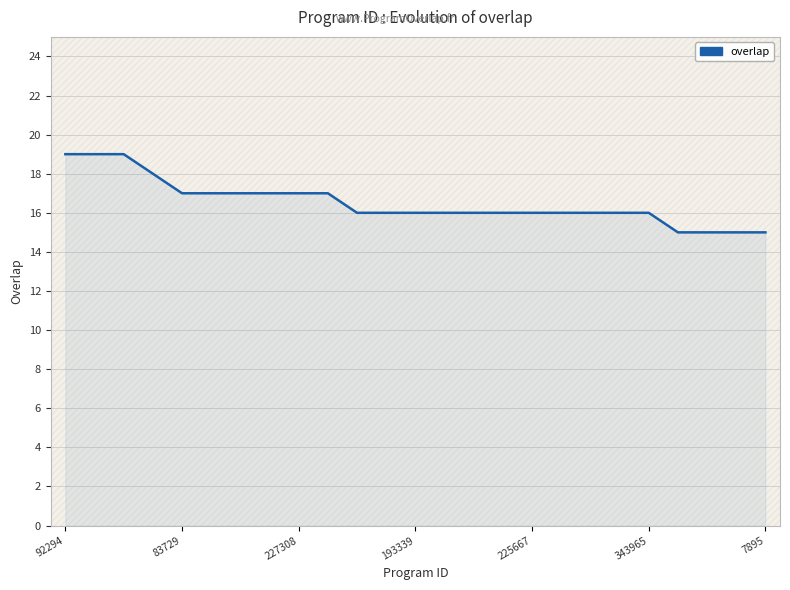

What is the smallest value displayed?

15